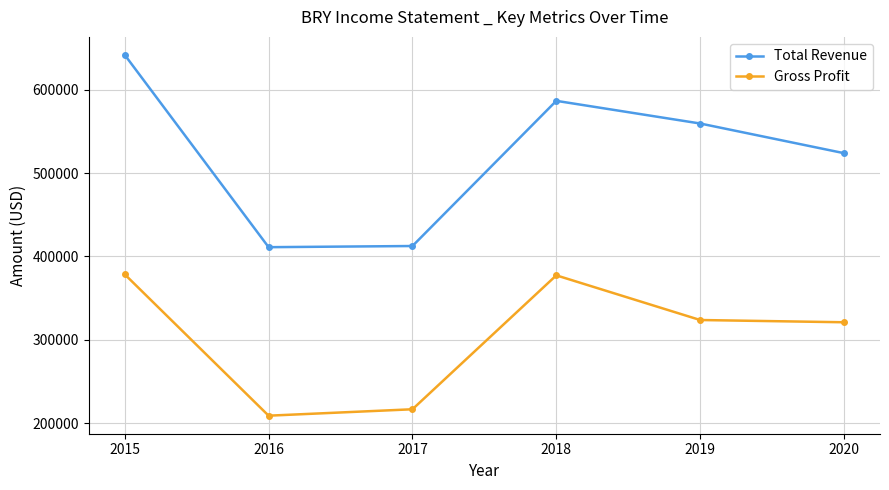

Count the number of data series in this chart.

2